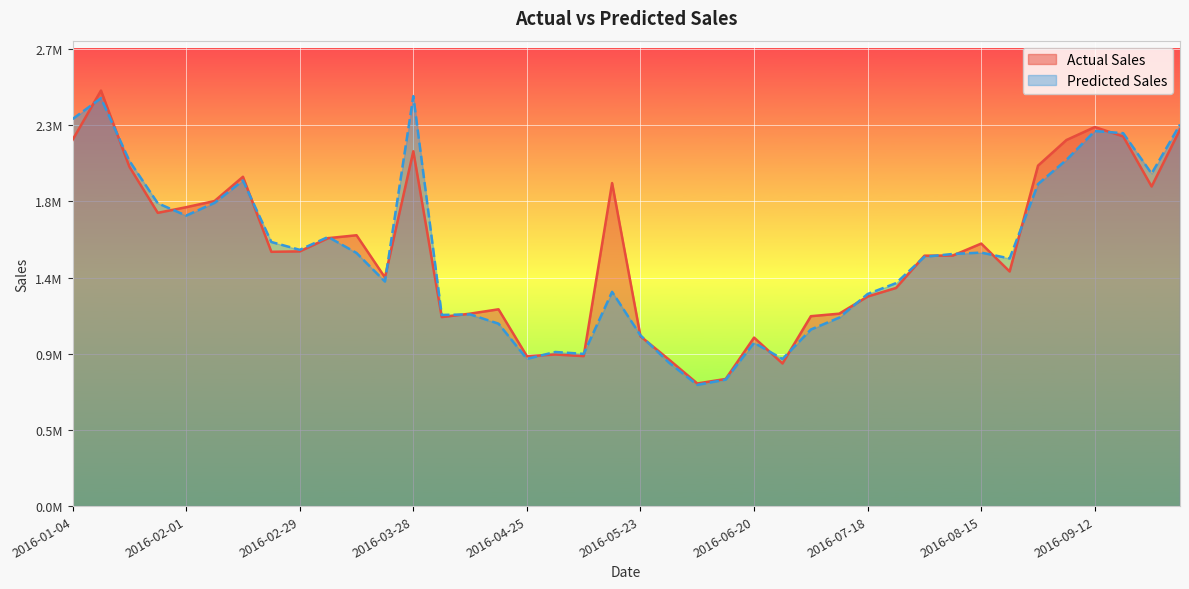

At how many categories does at least one series exceed 2185410?

6